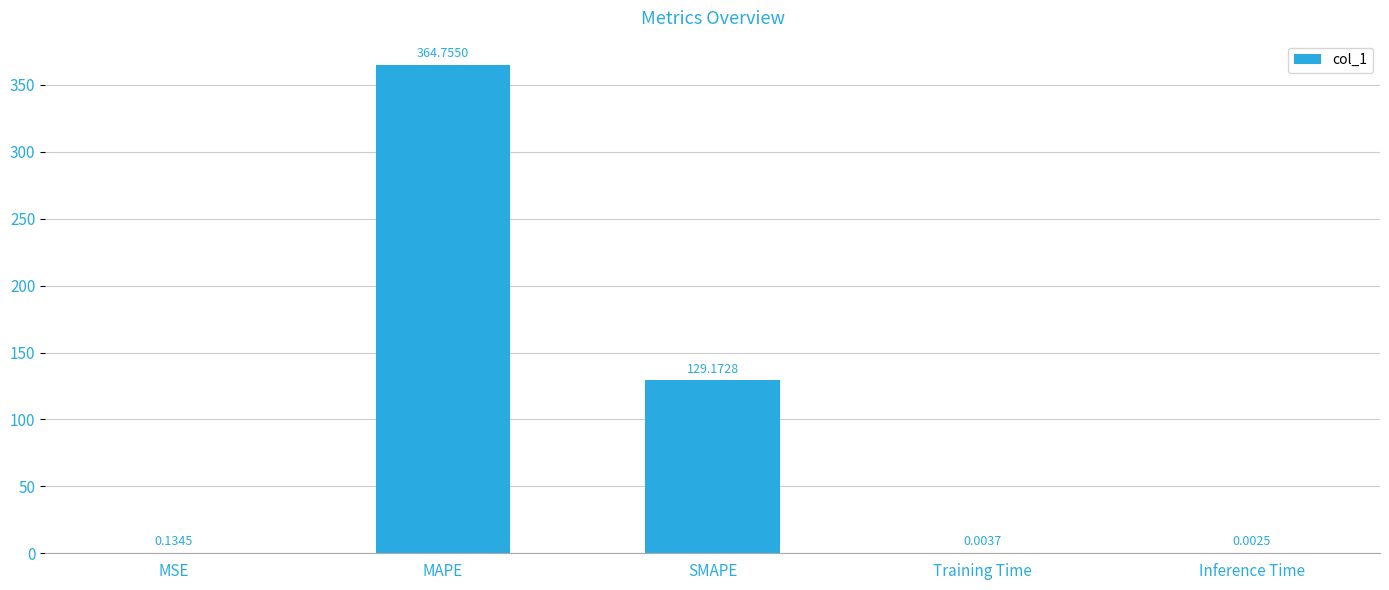

Which has a higher value, Inference Time or SMAPE?

SMAPE